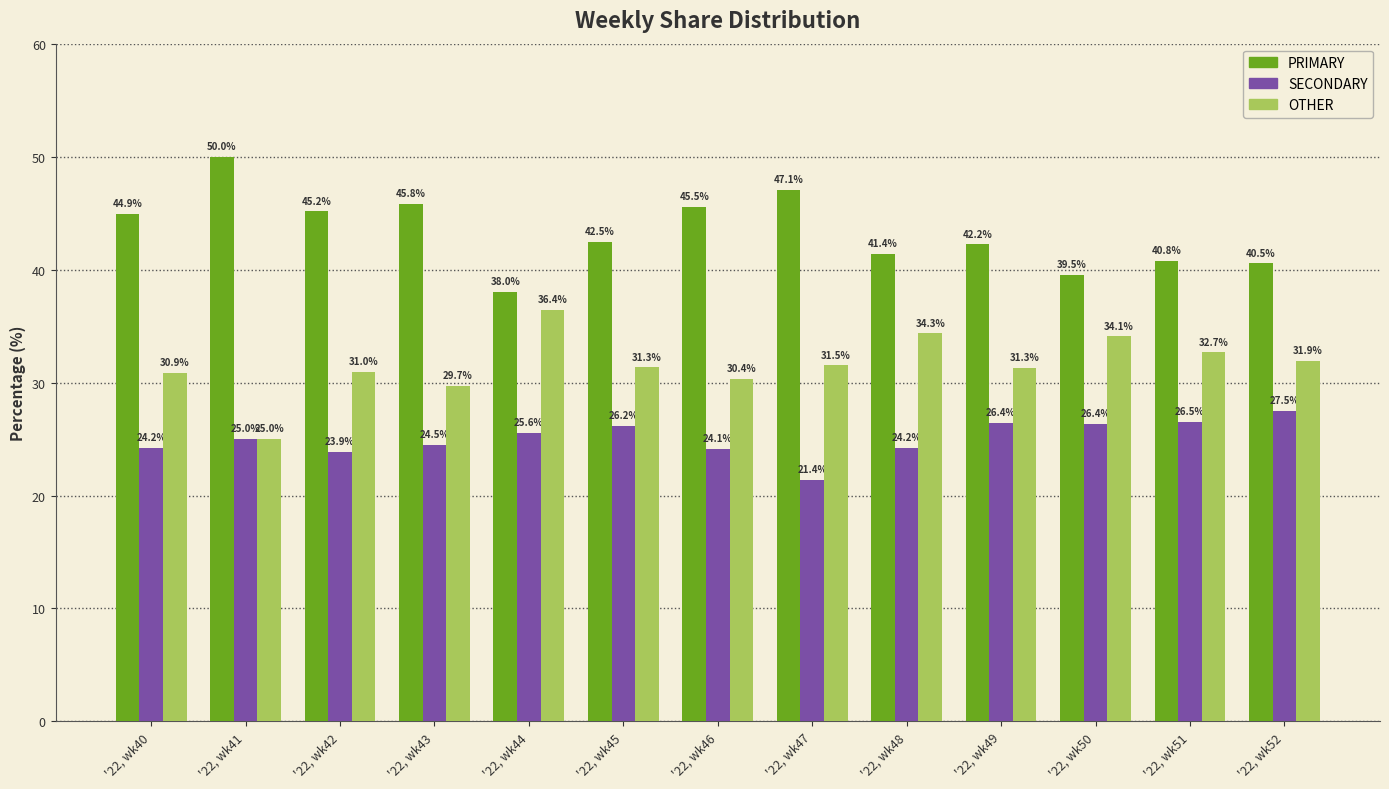

What is the smallest value displayed?

21.4